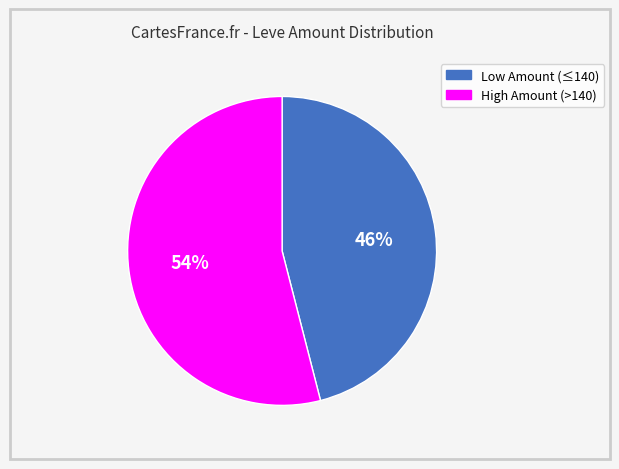

Count the number of slices in the pie.

2